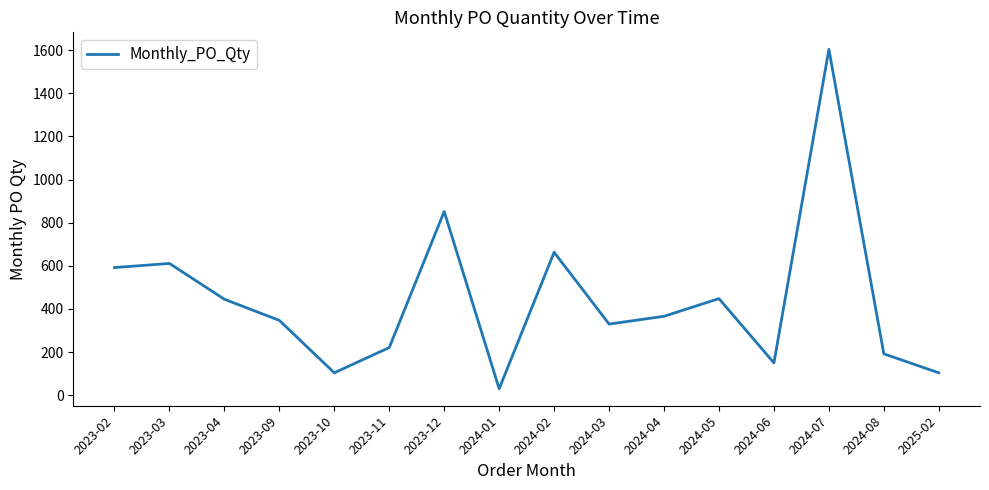

Which has a higher value, 2024-02 or 2024-05?

2024-02